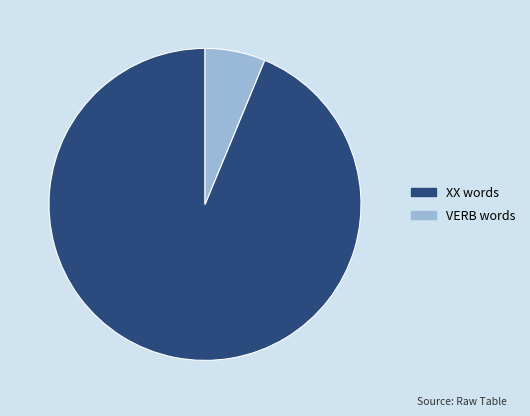

Which category has the biggest portion of the pie?

XX words